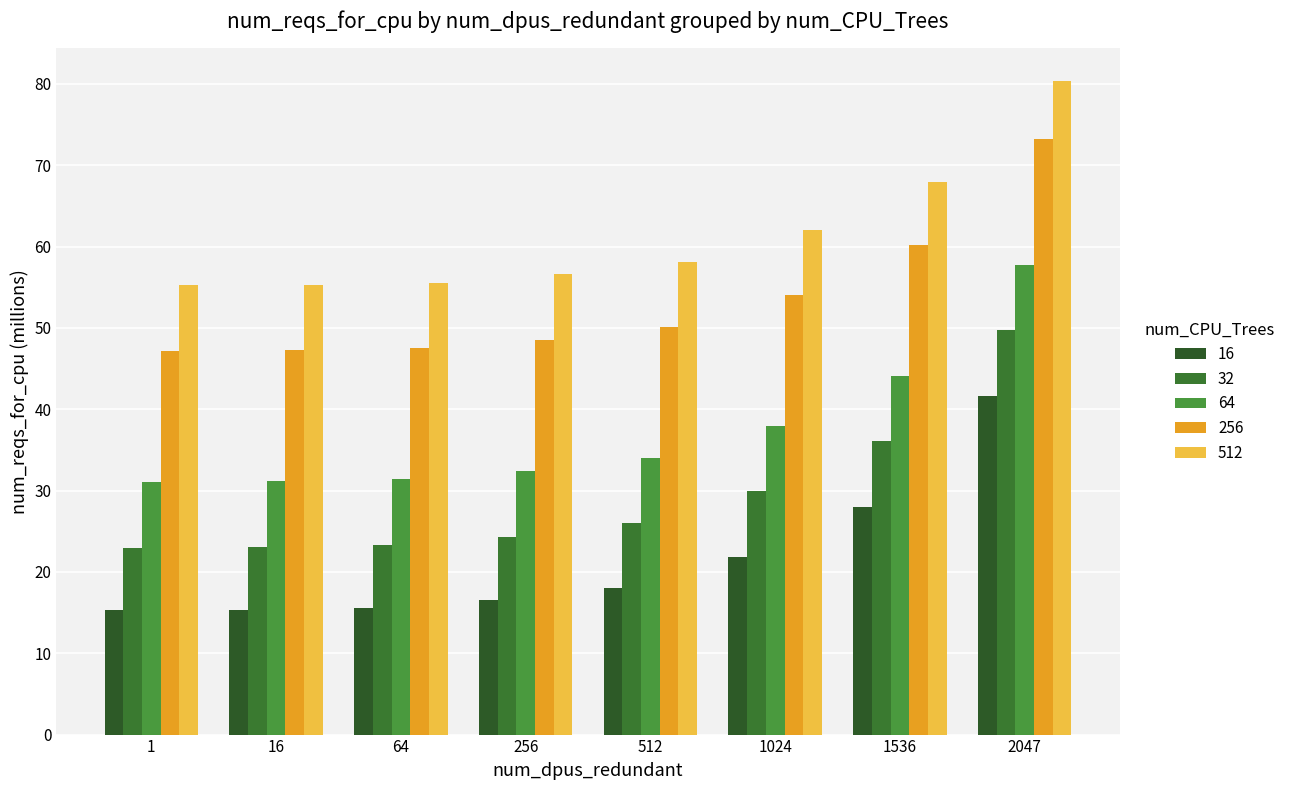

What is the value of the 16 bar at the 4th from the left?

16.5